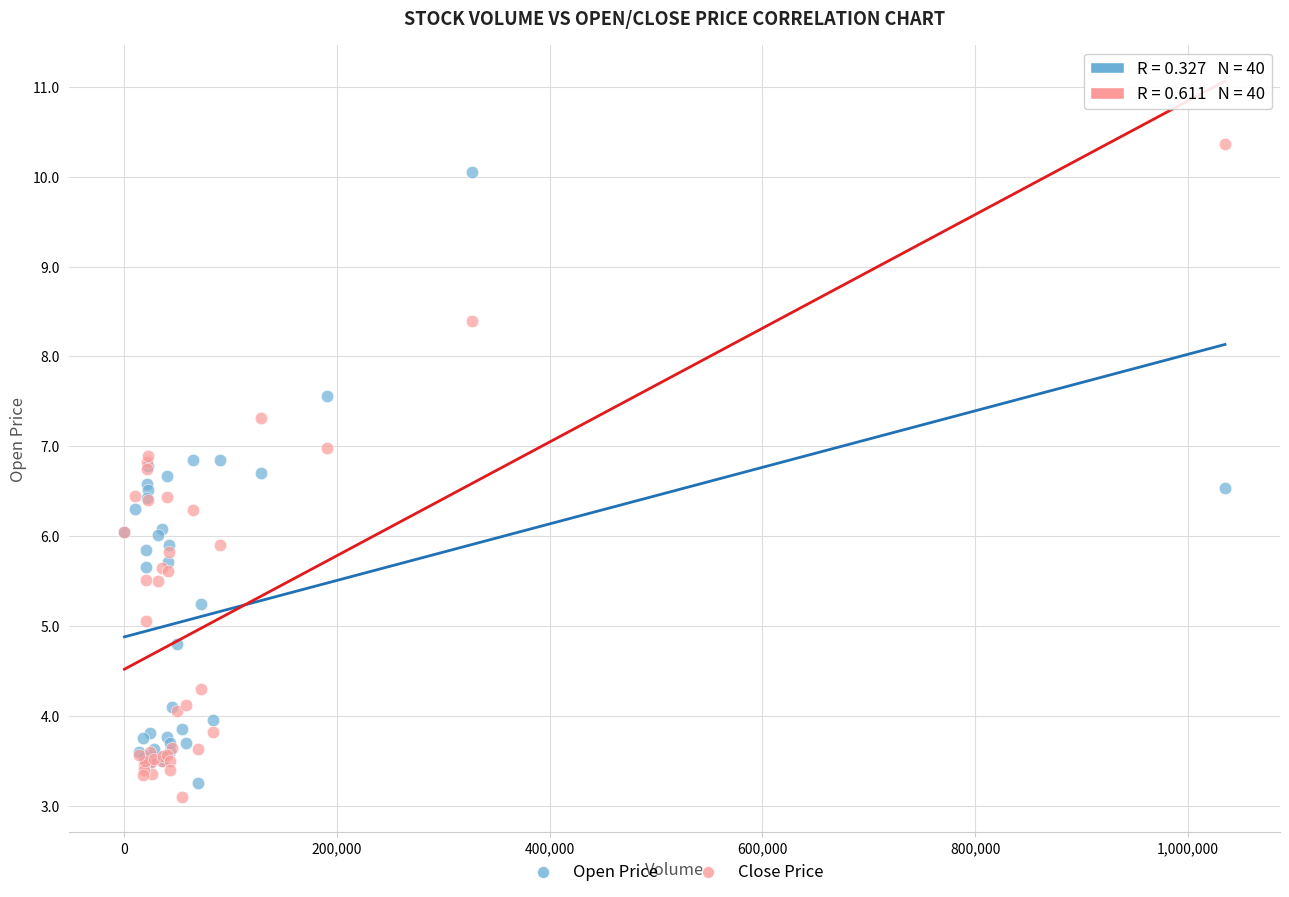

What are all the series names shown in the legend?

Open Price, Close Price